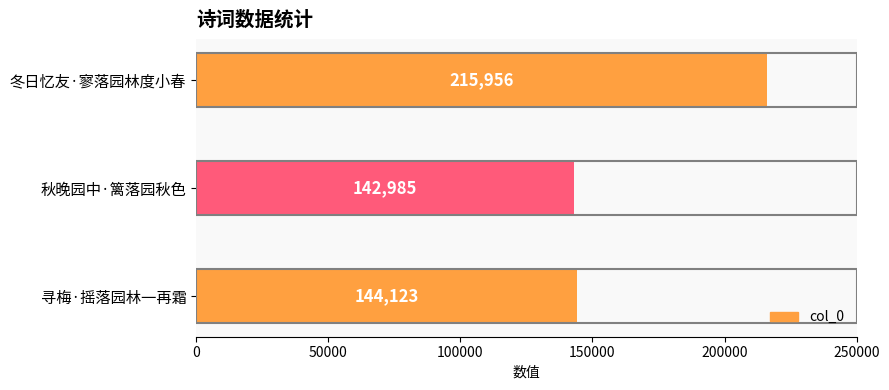

What is the greatest value displayed?

215956